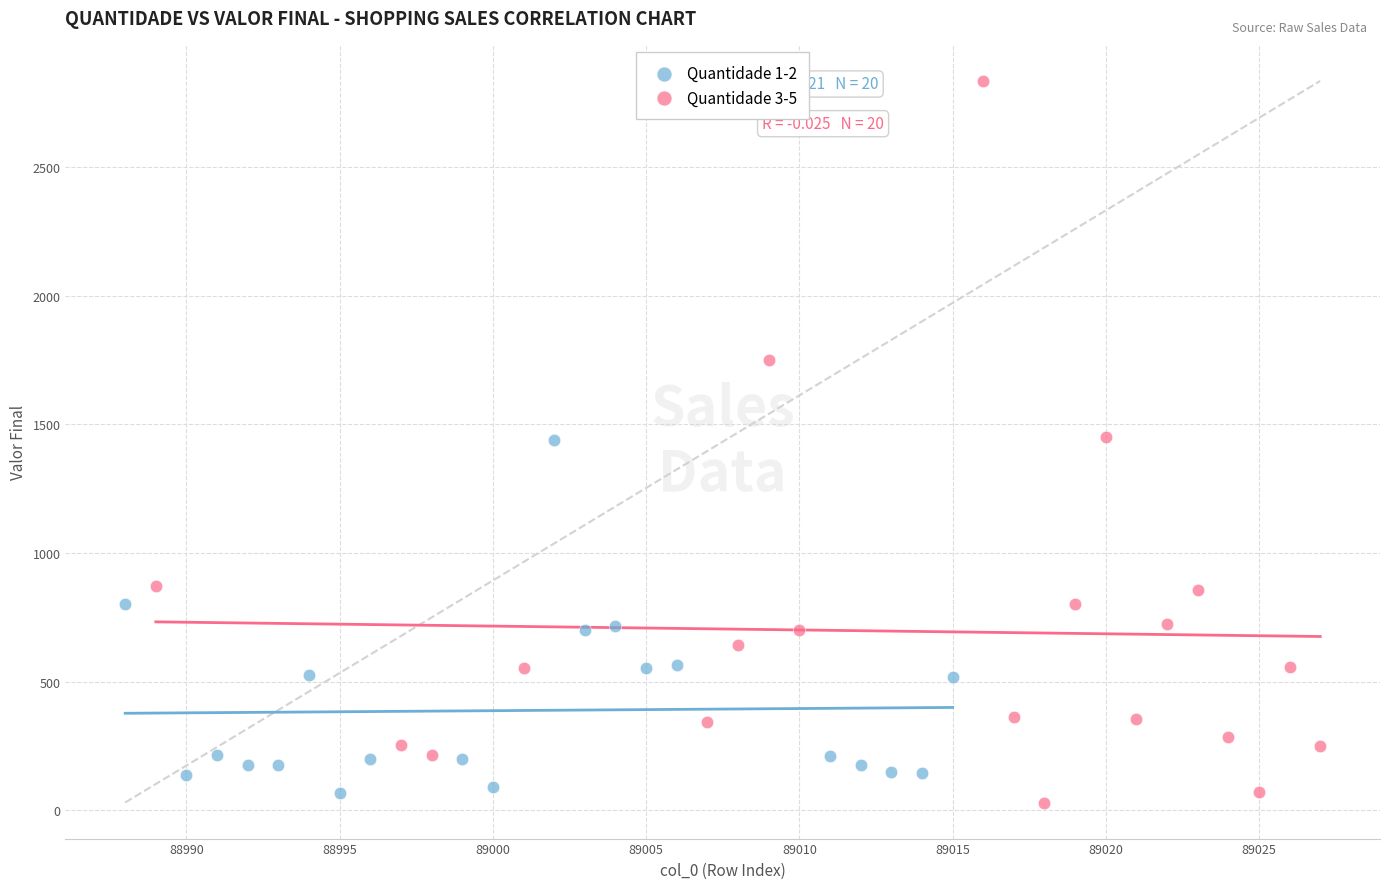

Which series has the widest spread of Y values?

Quantidade 3-5